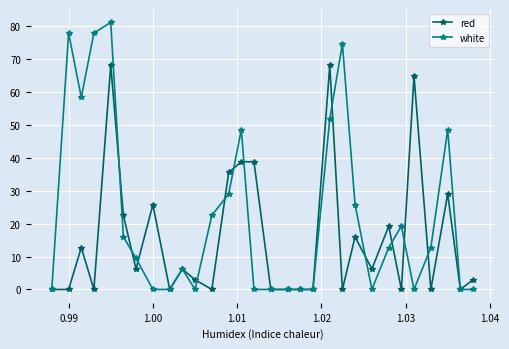

What is the greatest value displayed?

81.2